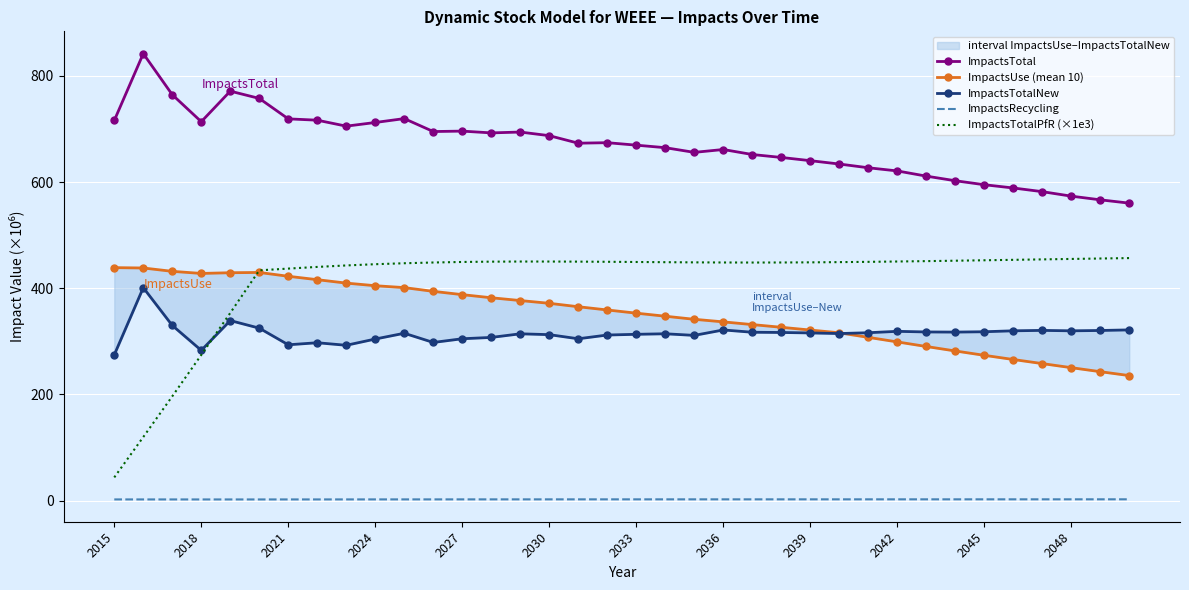

Between 14 and 19, which series saw the biggest shift?

ImpactsUse (mean 10)